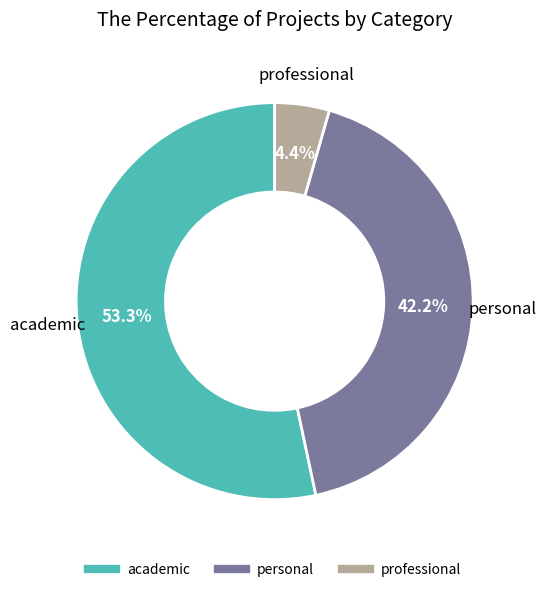

Does any single category account for the majority?

Yes